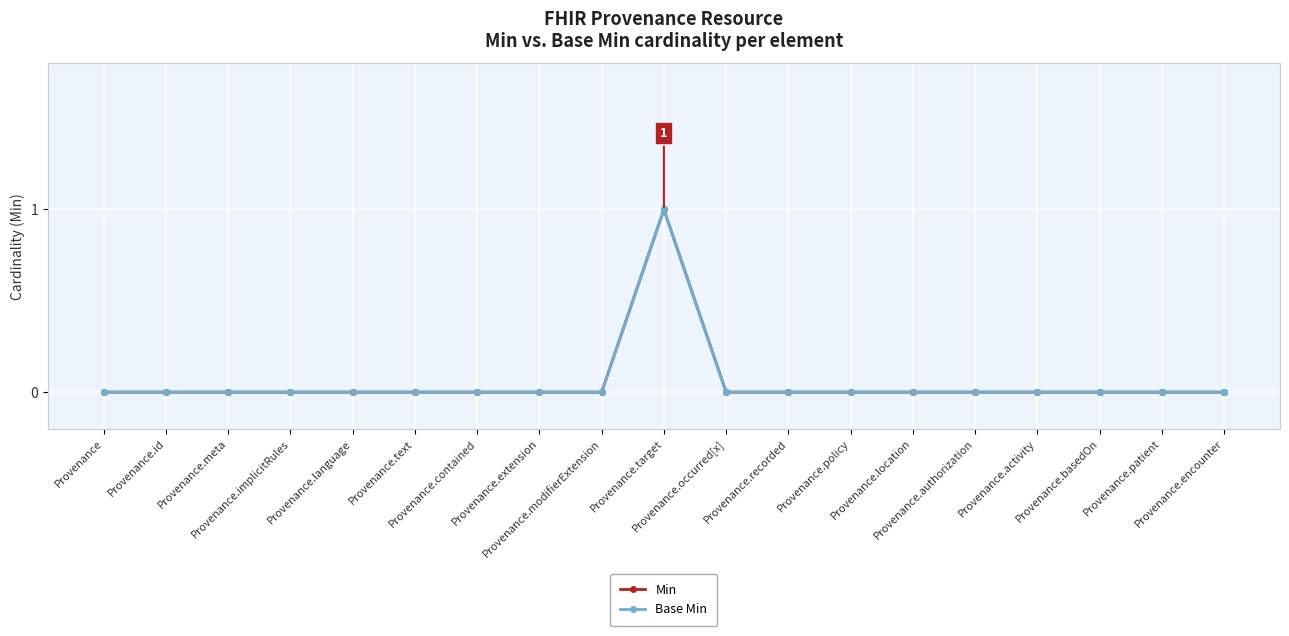

Between Provenance.extension and Provenance.basedOn, which series saw the biggest shift?

Min